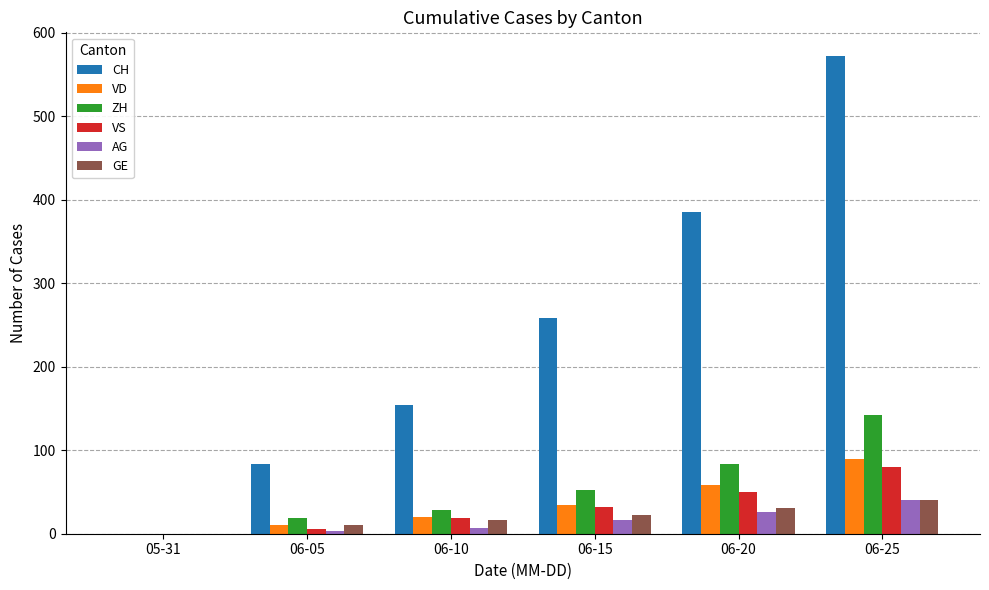

Which series has the largest total across all categories?

CH